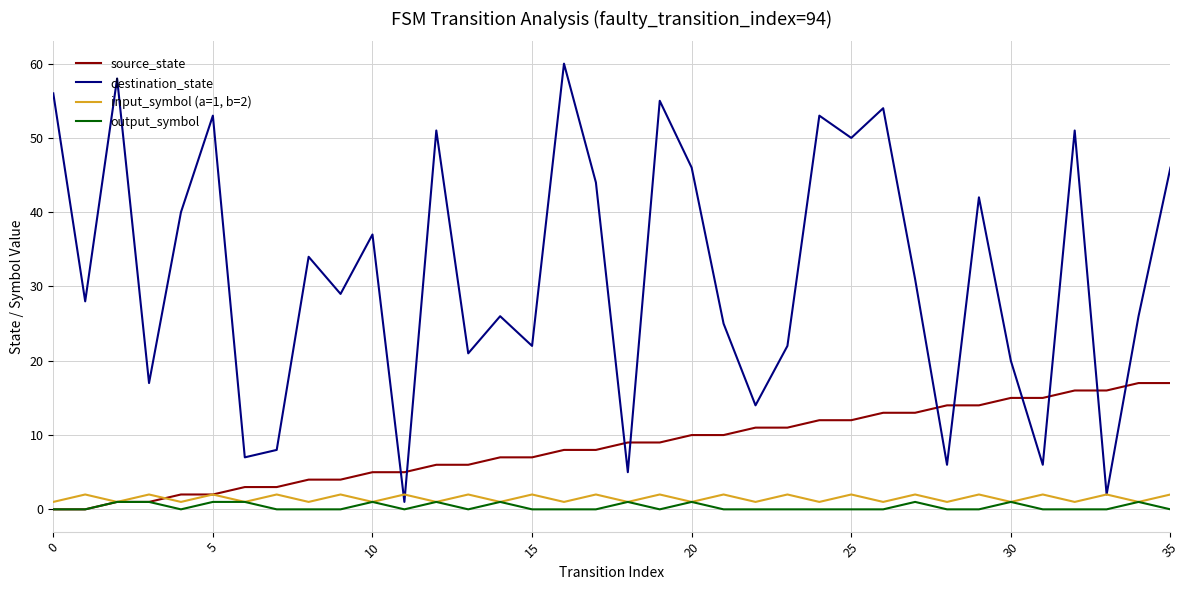

Count the number of data series in this chart.

4